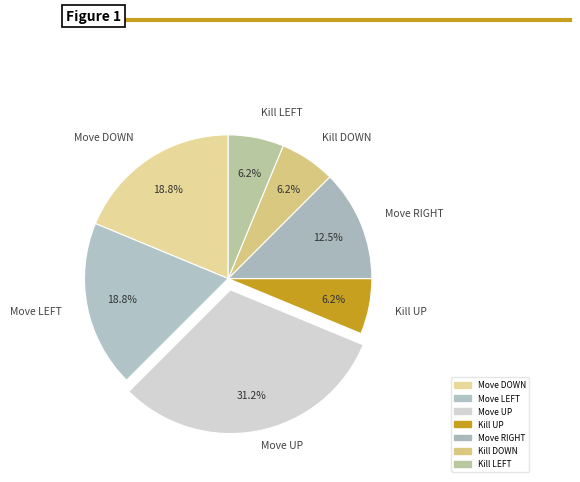

Approximately how many times larger is the value at Move UP compared to Kill DOWN?

5.0